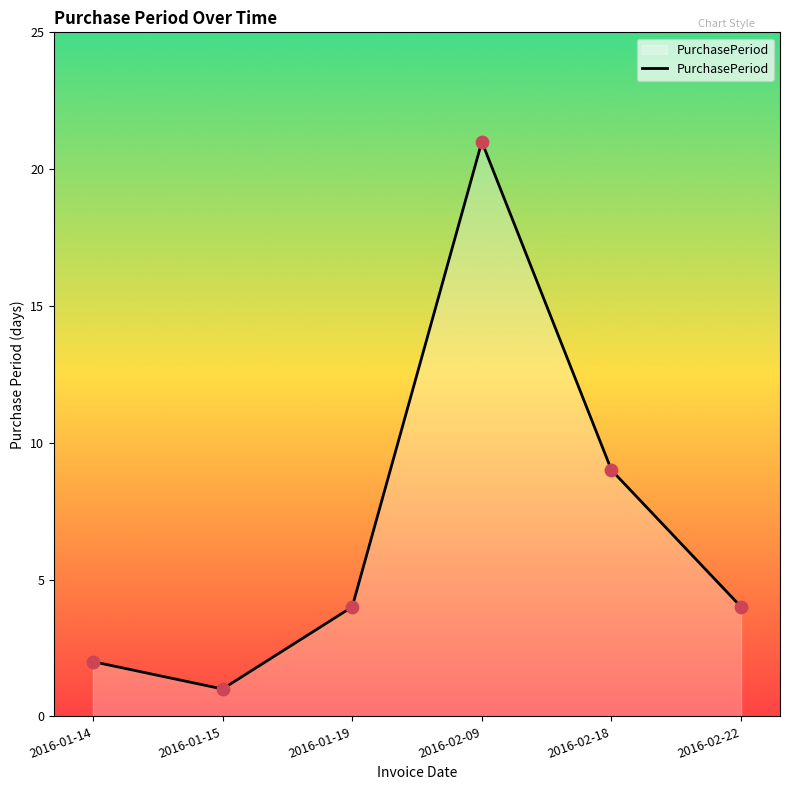

Approximately how many times larger is the value at 2016-01-15 compared to 2016-02-18?

0.1